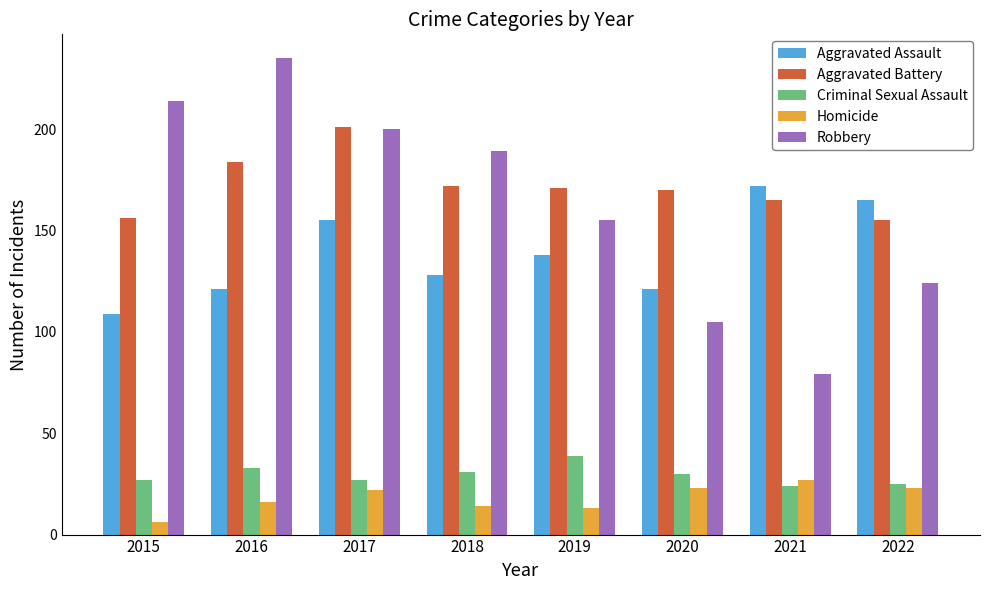

Rank the series by their maximum value, from lowest to highest.

Homicide, Criminal Sexual Assault, Aggravated Assault, Aggravated Battery, Robbery